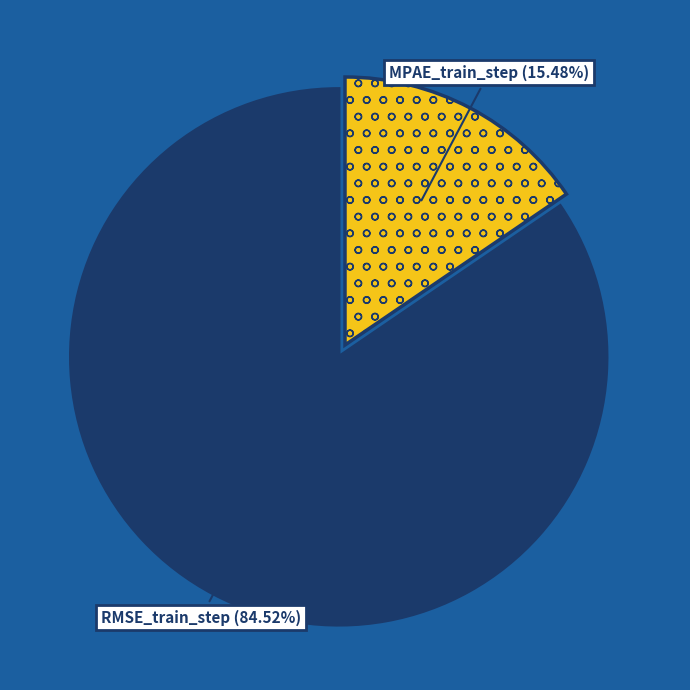

To the nearest percent, what portion does MPAE_train_step represent?

15%